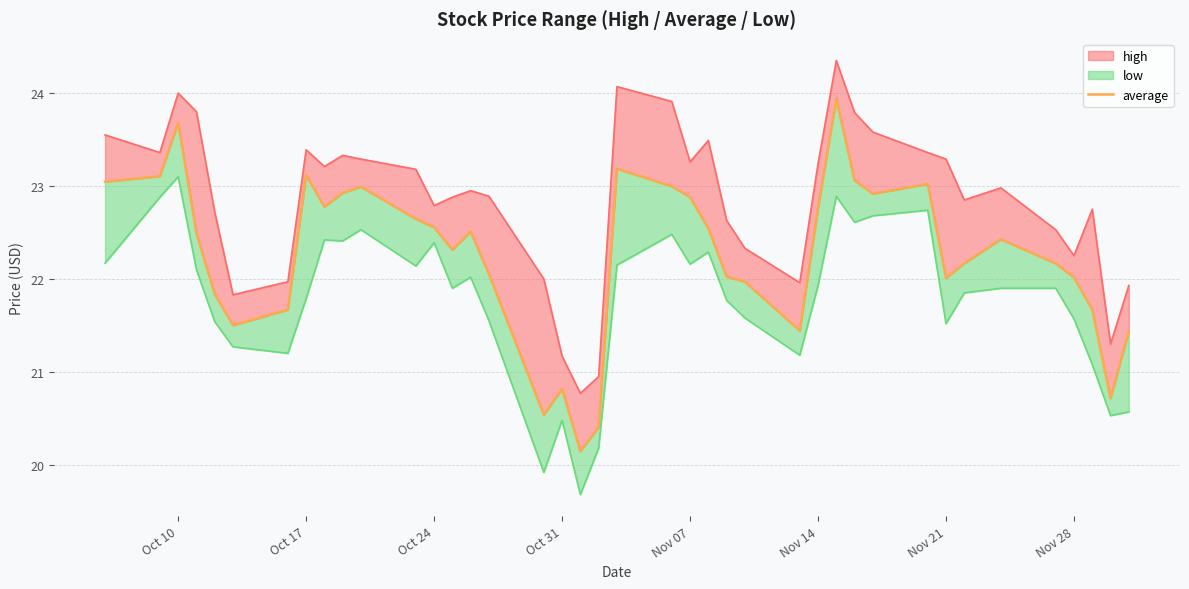

What is the difference between the maximum and minimum values?

3.8